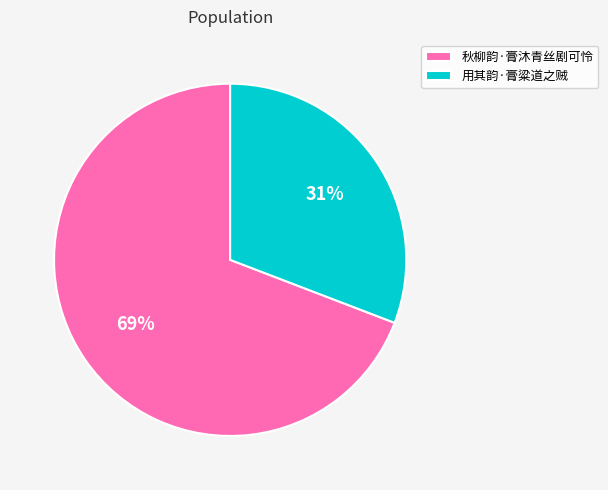

Is the sum of 秋柳韵·膏沐青丝剧可怜 and 用其韵·膏粱道之贼 greater than half?

Yes